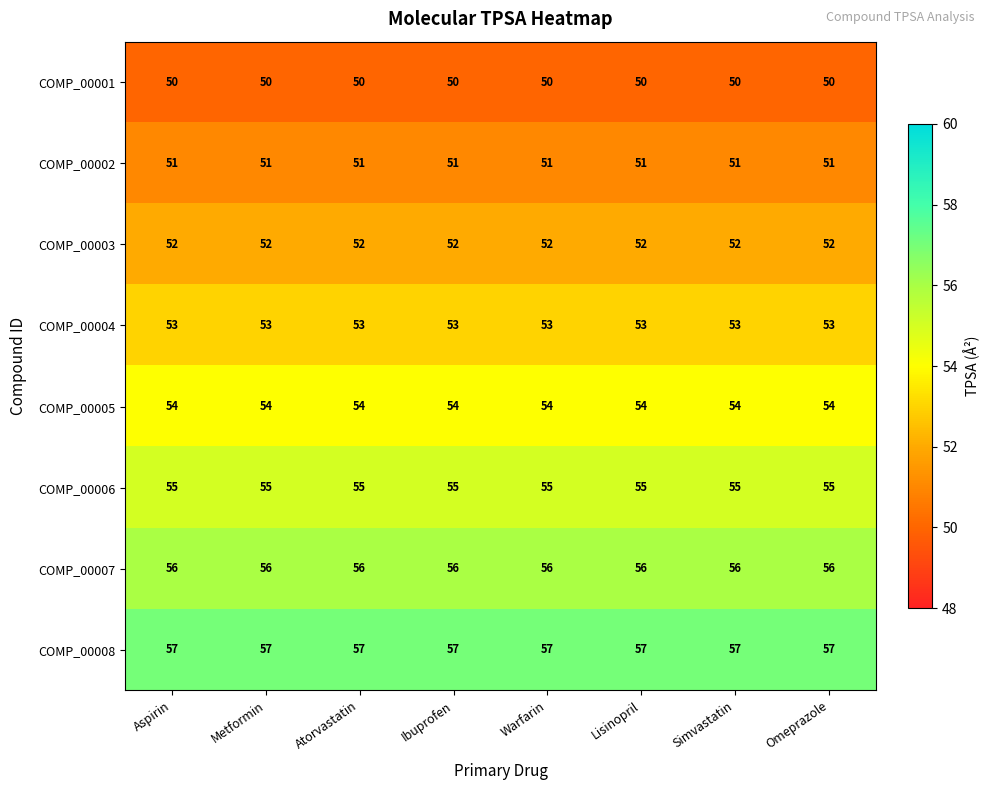

What is the sum of all COMP_00002 values?

408